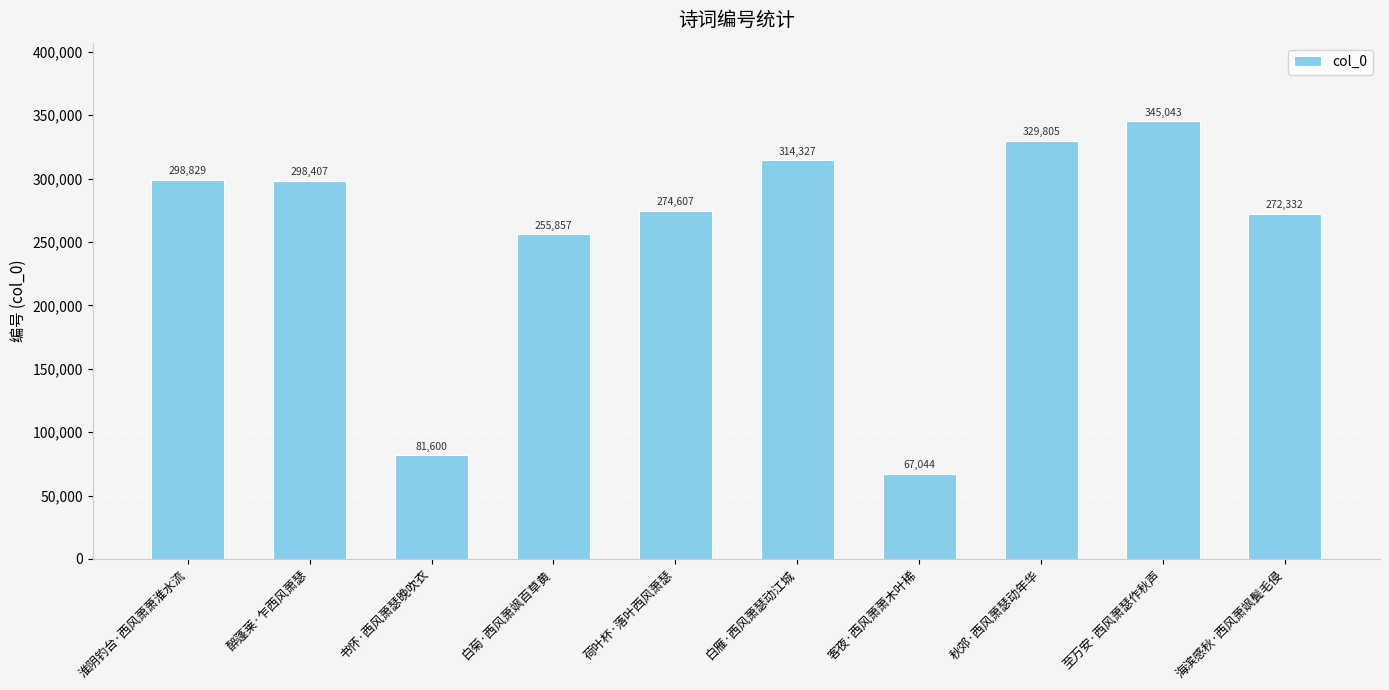

Between 至万安·西风萧瑟作秋声 and 客夜·西风萧萧木叶稀, which is larger?

至万安·西风萧瑟作秋声